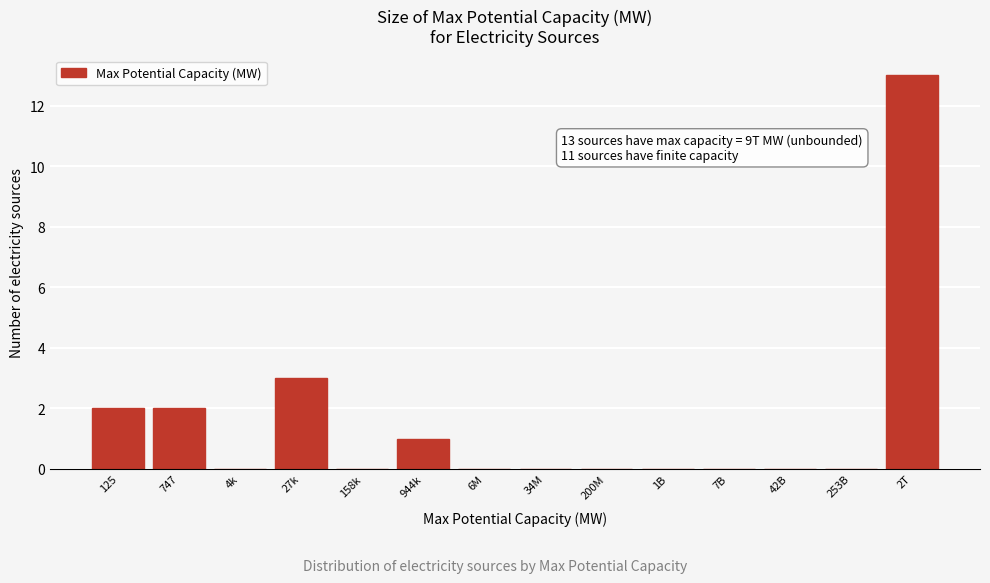

Reading left to right, list all the values displayed in this chart.

125=2	747=2	4k=0	27k=3	158k=0	944k=1	6M=0	34M=0	200M=0	1B=0	7B=0	42B=0	253B=0	2T=13